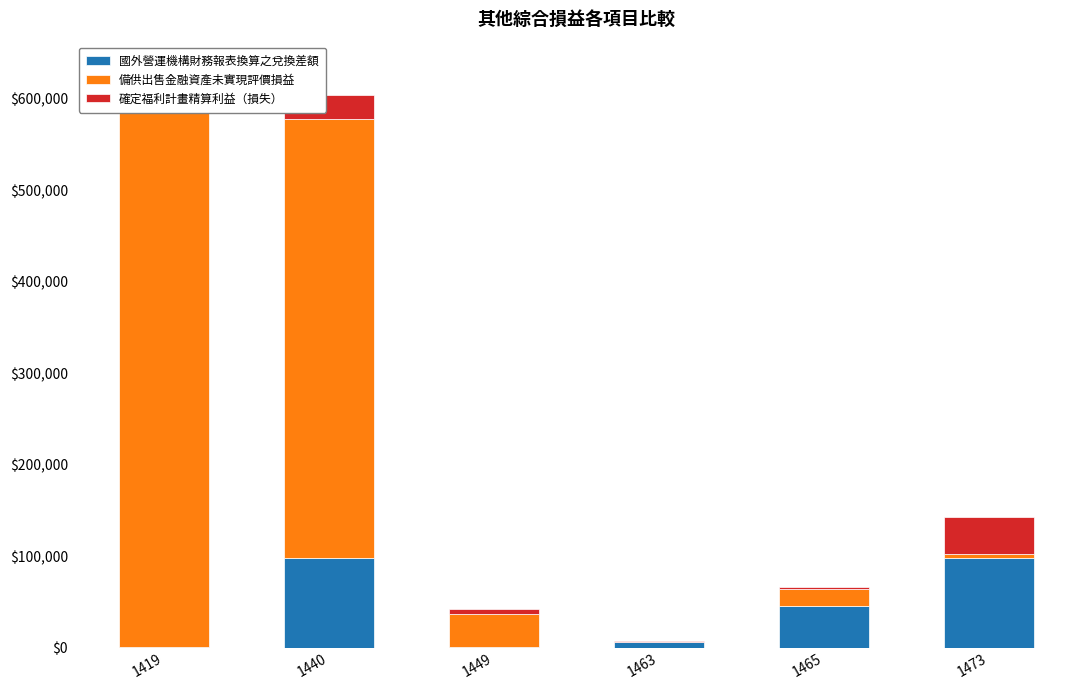

How many categories are shown in the chart?

6